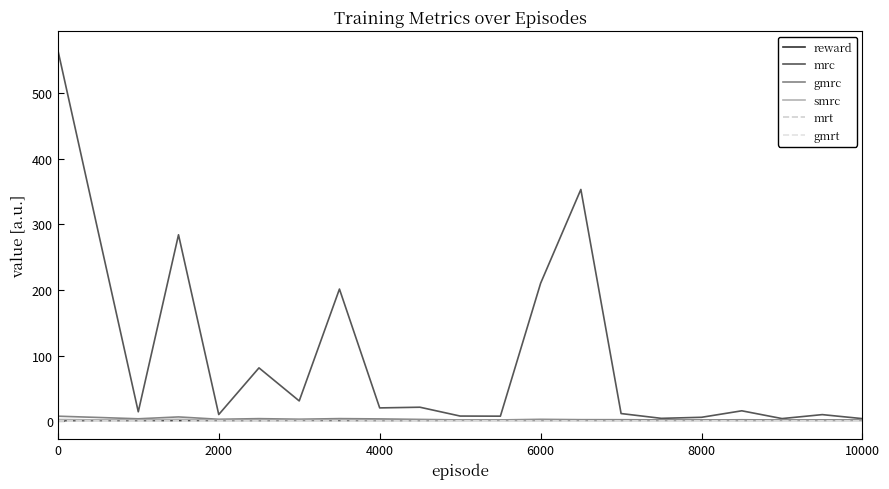

True or false: mrc and smrc intersect in this chart.

False